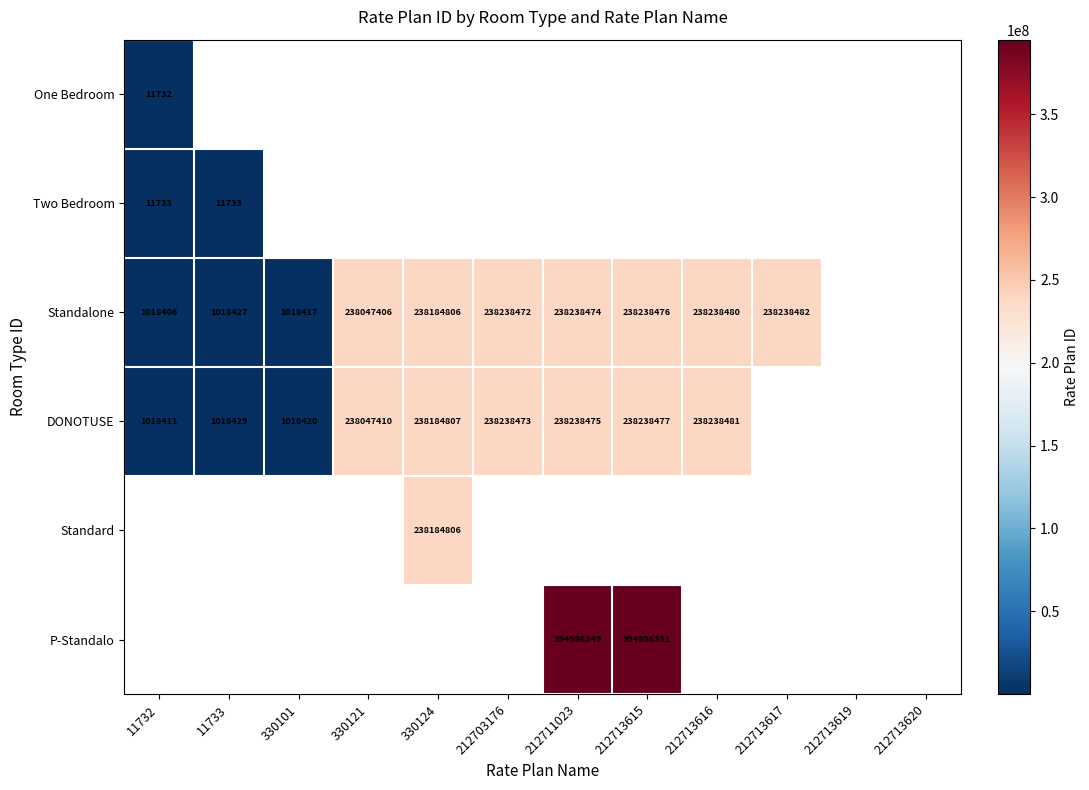

What is the smallest value displayed?

11732.0